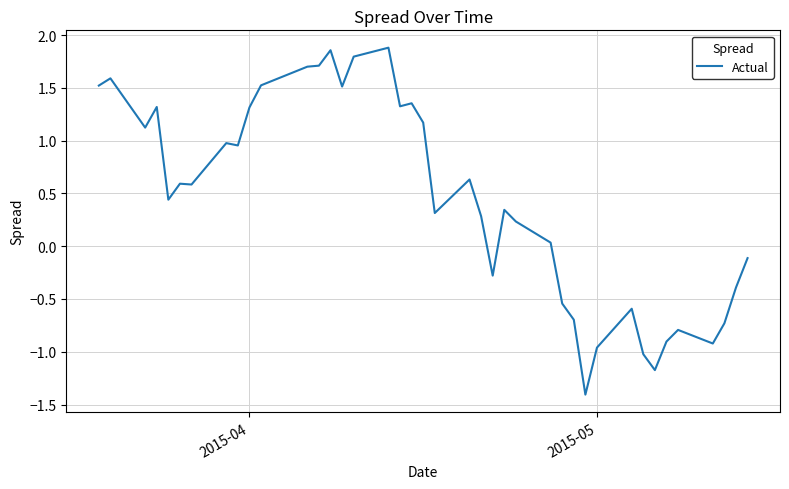

What is the smallest value displayed?

-1.4